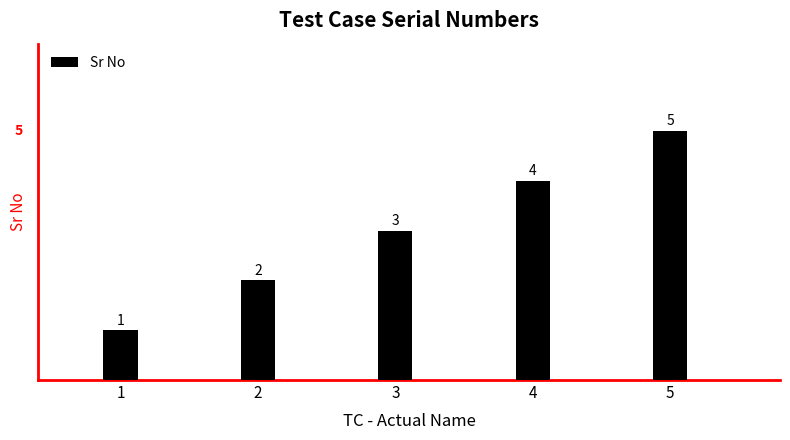

The value at 4 is 4. True or false?

True